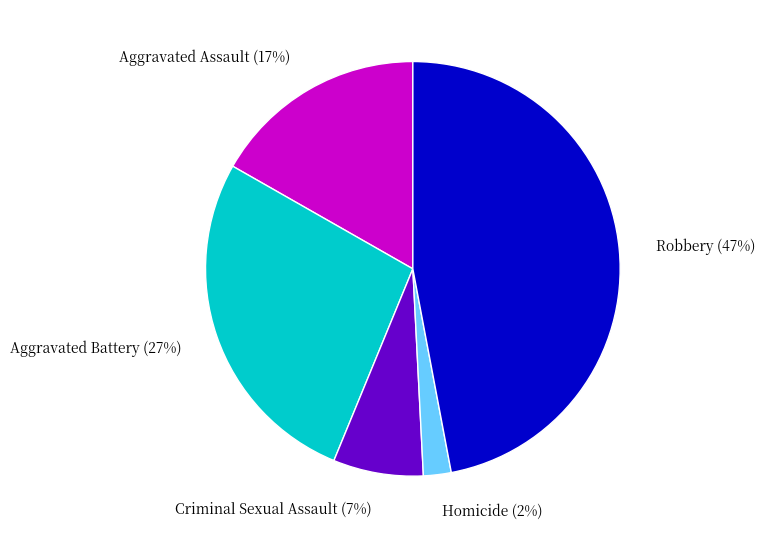

To the nearest percent, what is the difference between the Robbery and Aggravated Battery slice percentages?

20%